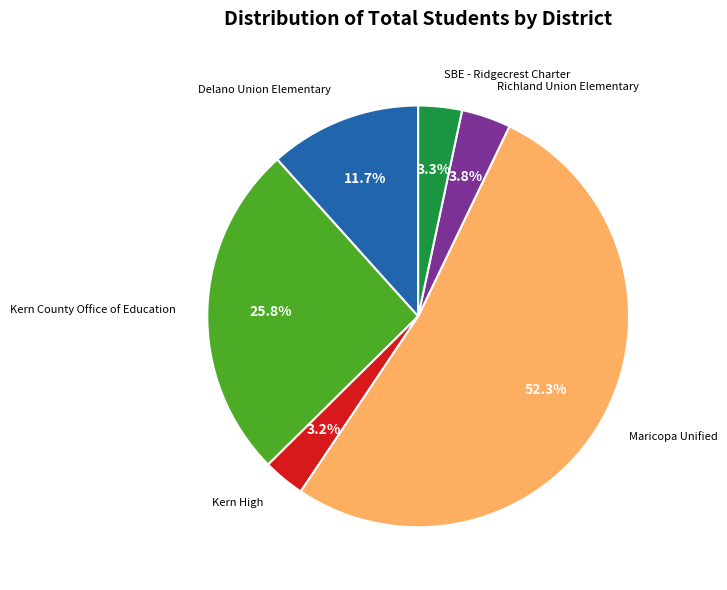

Is there a majority slice in this chart?

Yes